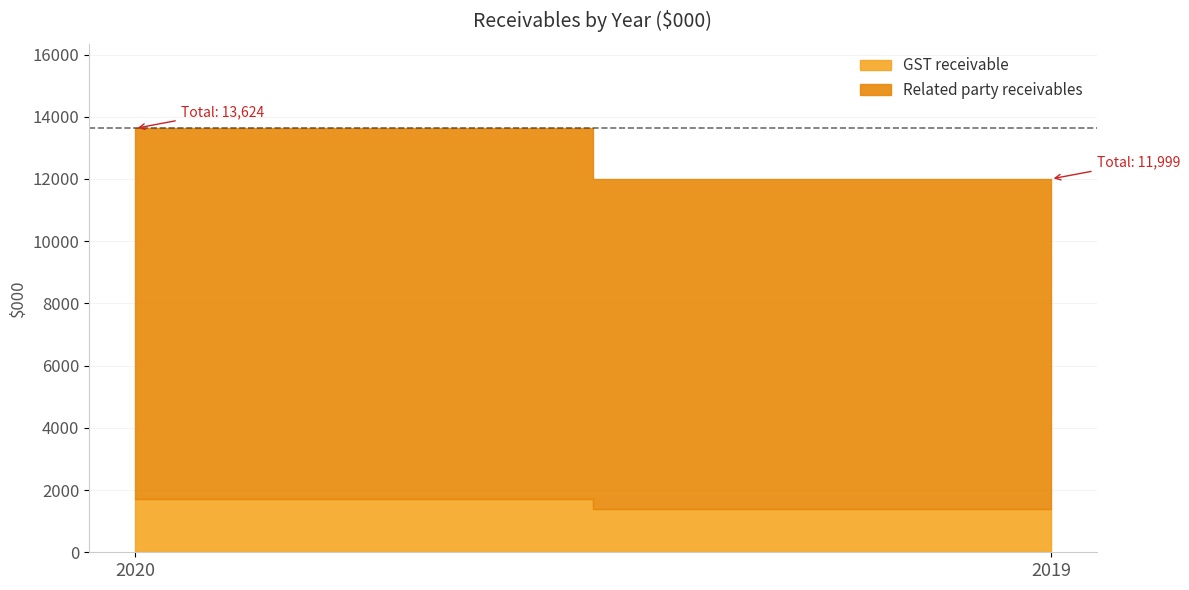

Is it true that Total equals 3581 at 2019?

False